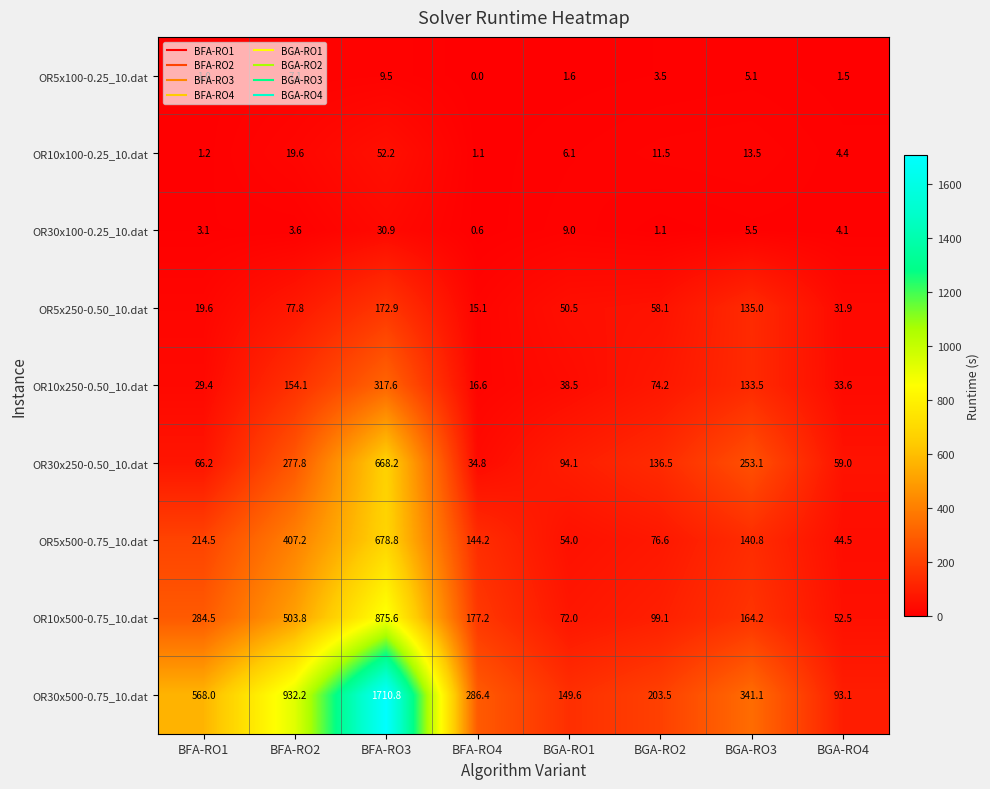

At which label is OR10x500-0.75_10.dat closest to 464?

BFA-RO2